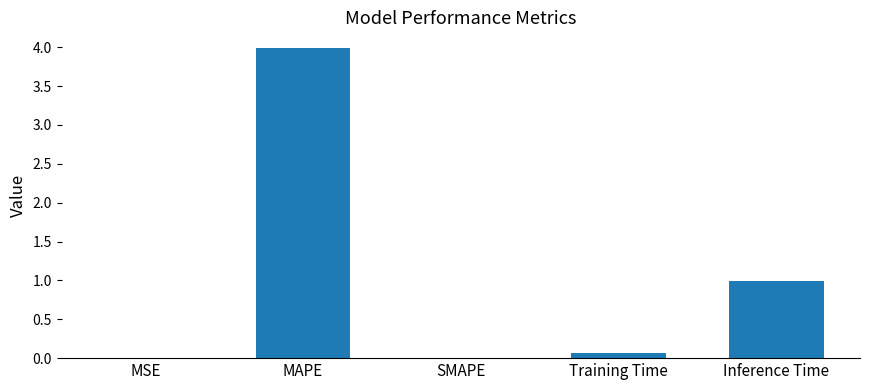

What is the sum of all values?

5.0